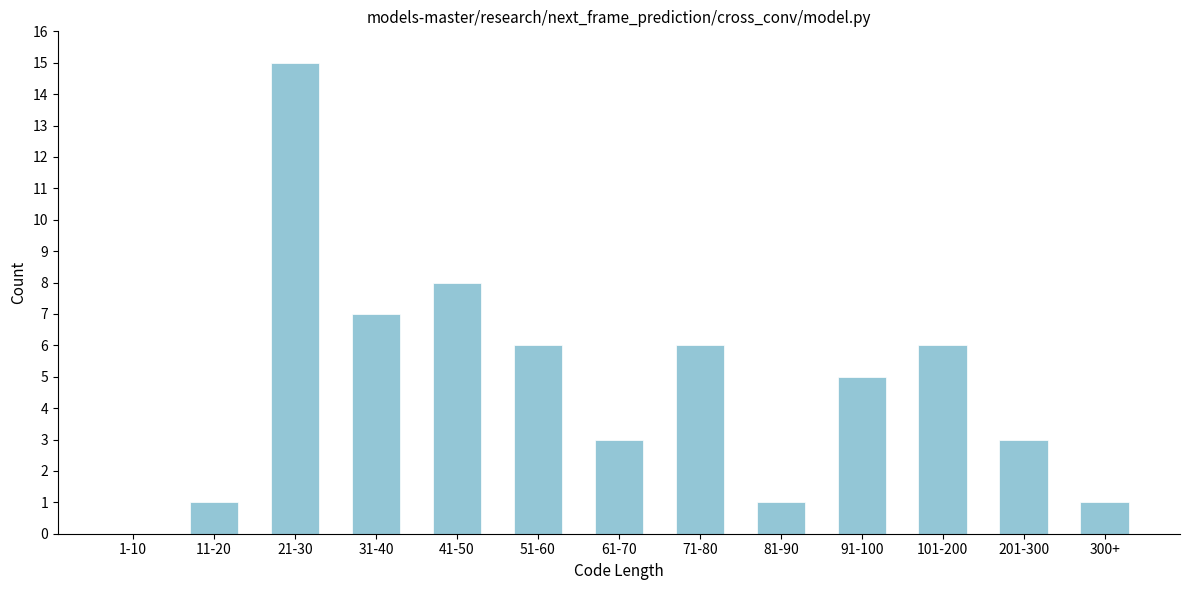

Reading left to right, transcribe all the data shown in this chart.

1-10=0	11-20=1	21-30=15	31-40=7	41-50=8	51-60=6	61-70=3	71-80=6	81-90=1	91-100=5	101-200=6	201-300=3	300+=1